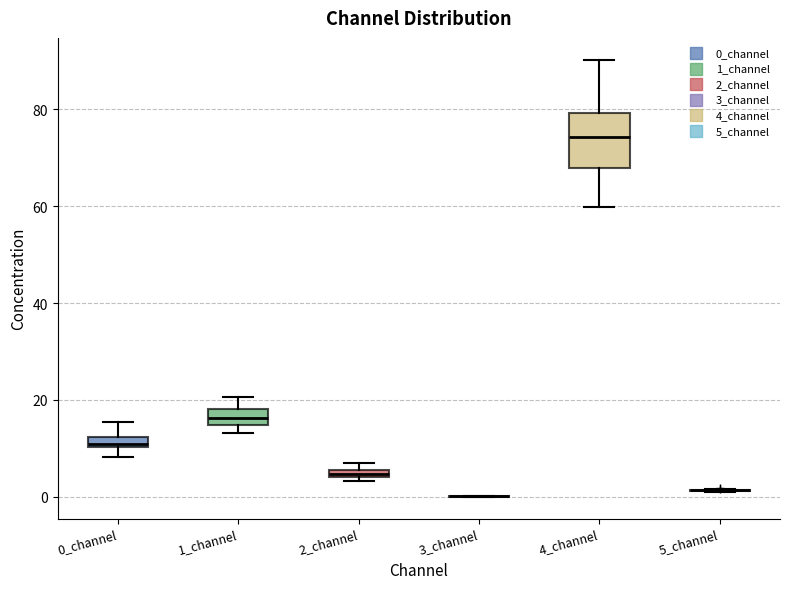

Where is the upper edge of the box for 2_channel on the y-axis? The values are not printed on the chart, so give them approximately, as read against the axis.

6